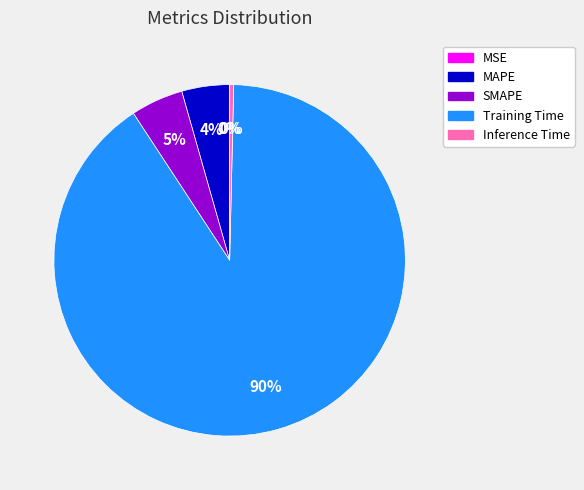

Between Training Time and Inference Time, which is larger?

Training Time